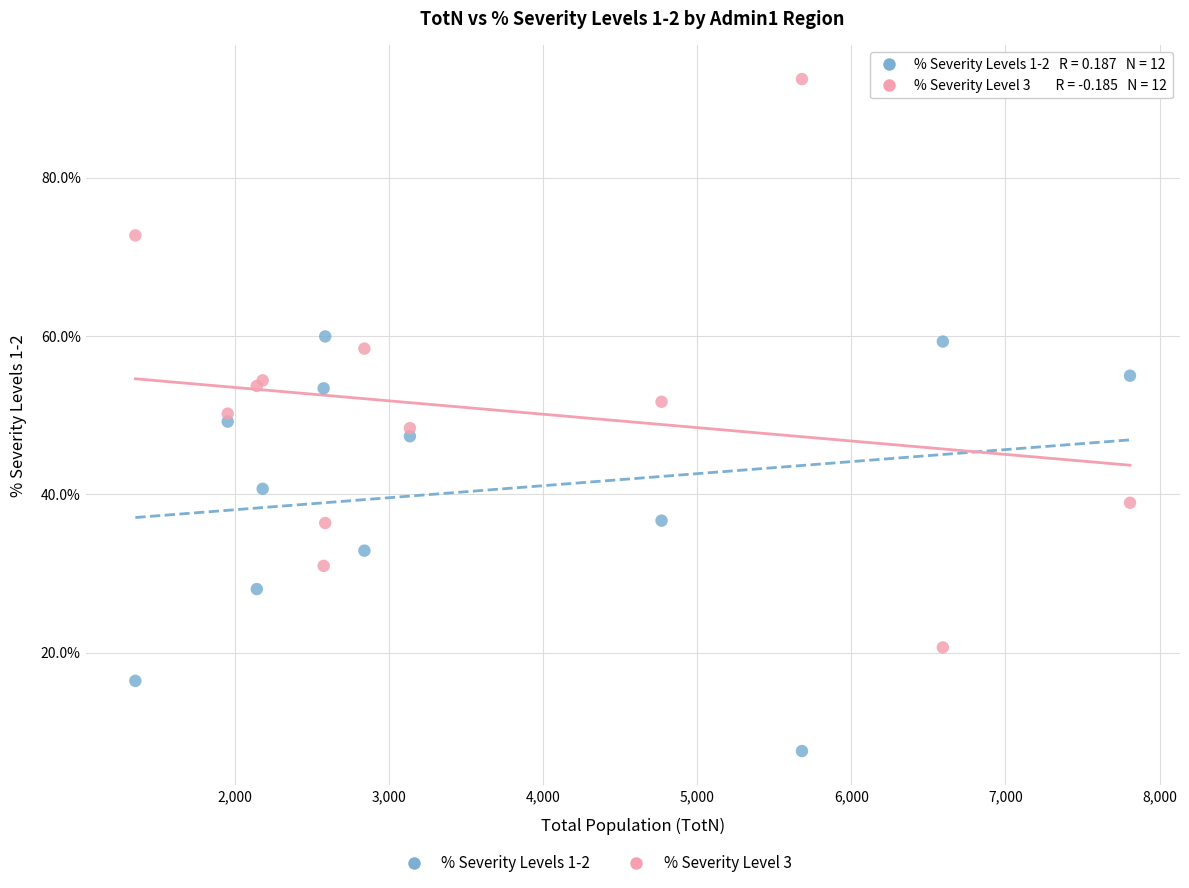

Which series reaches the maximum Y coordinate?

% Severity Level 3